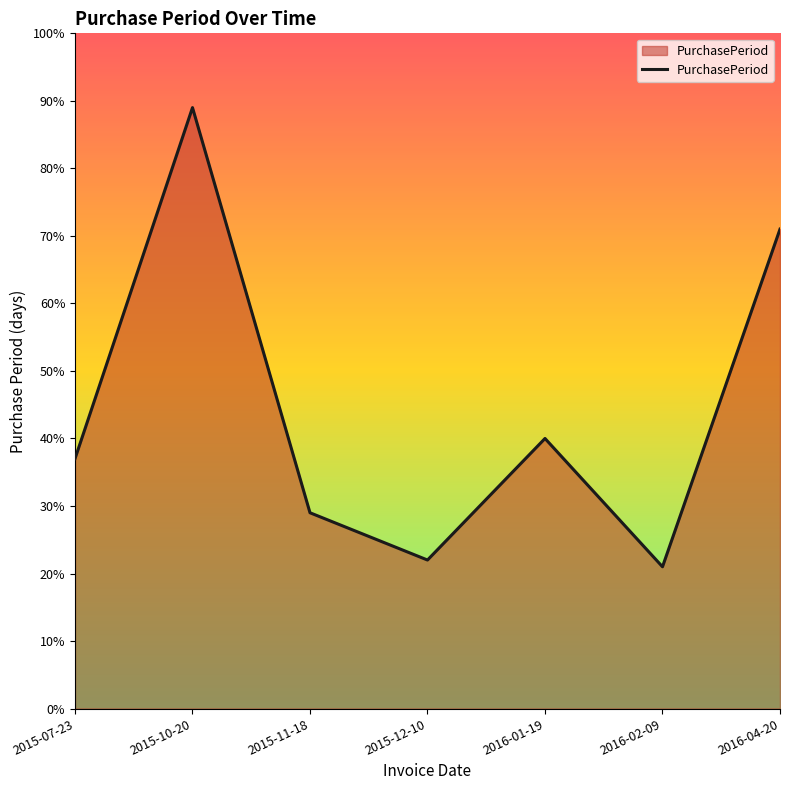

What position from the right is 2015-10-20?

6